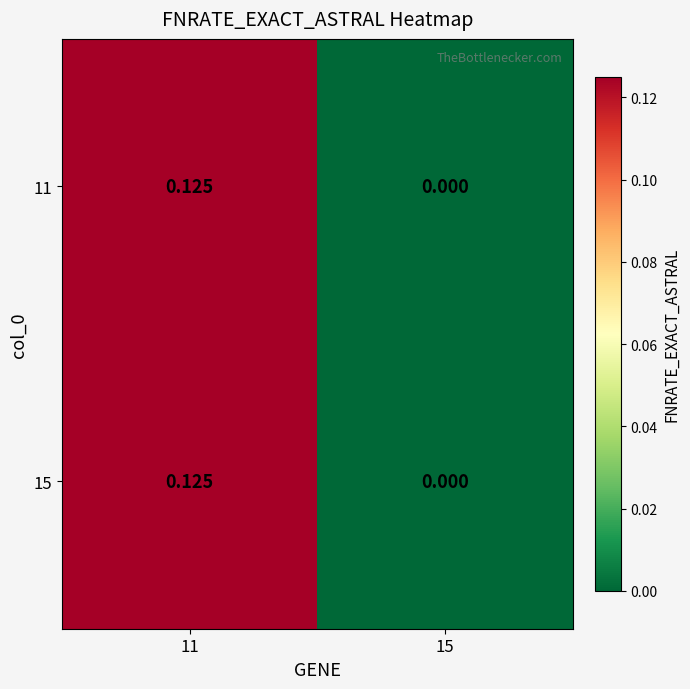

How many positive values does the 11 series have?

1